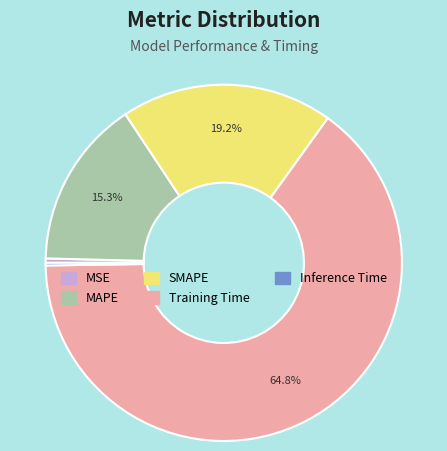

What is the largest slice in the pie chart?

Training Time